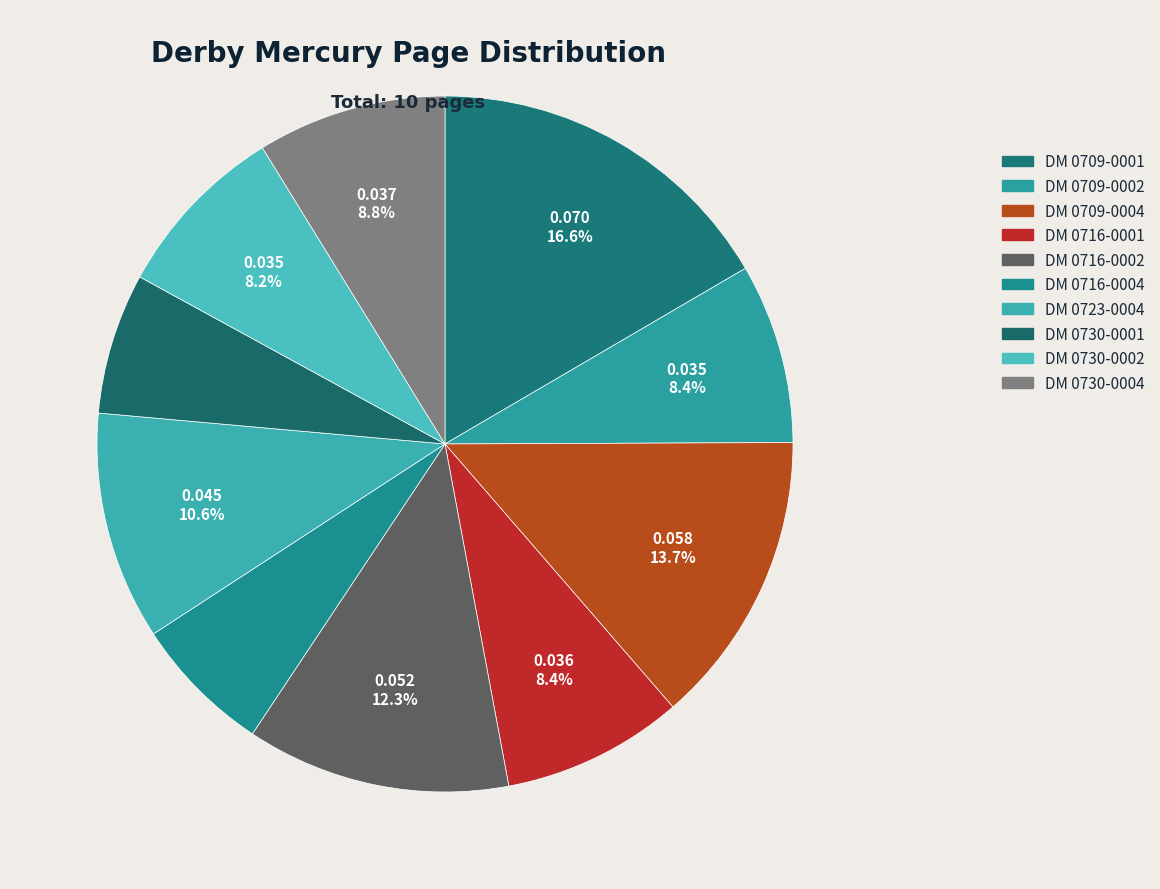

Which slice is the smallest?

1807.07.16_DerbyMercury_0004